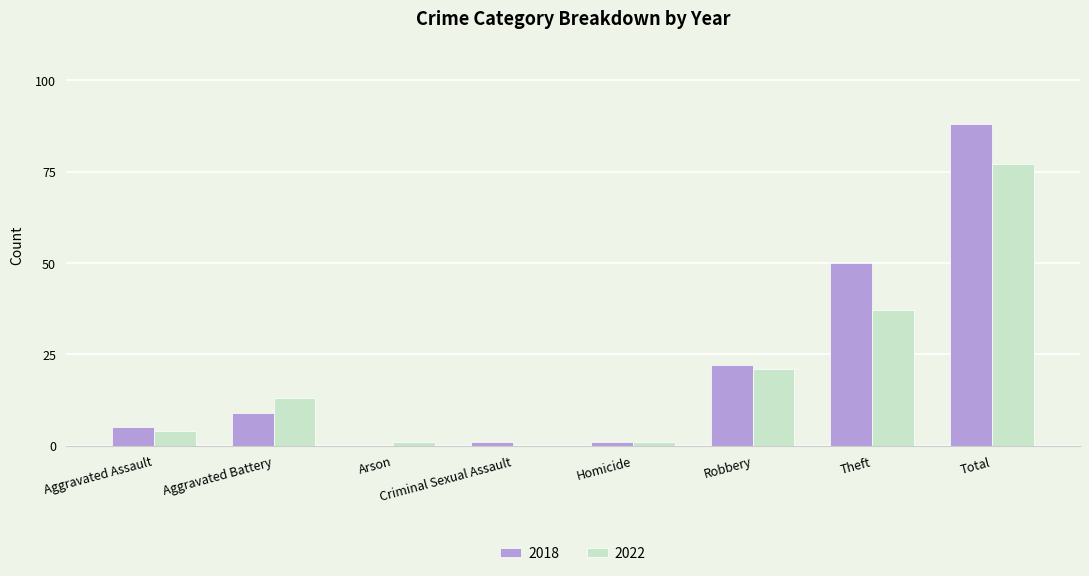

Which category has the highest value across all series?

Total